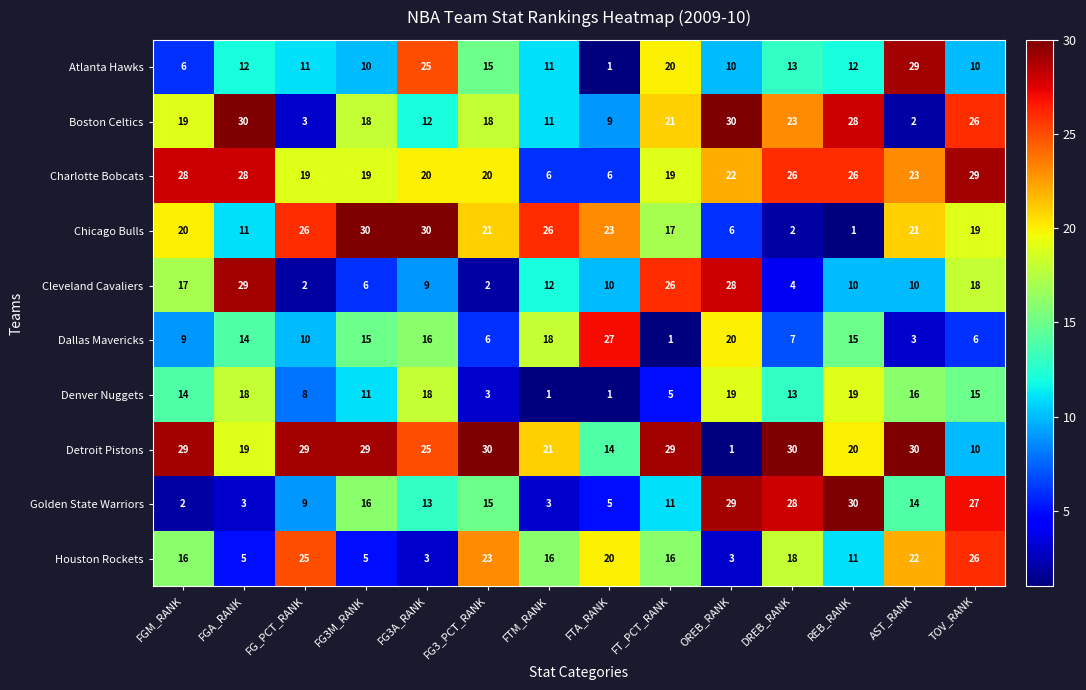

What is the difference between the highest and lowest values at FGA_RANK?

27